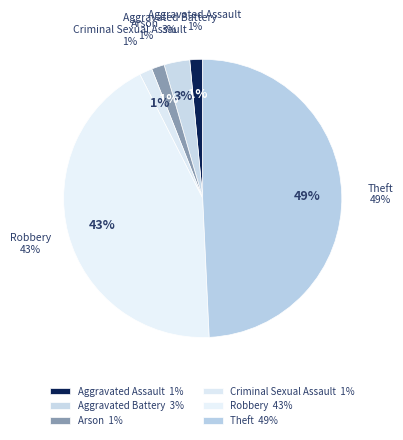

Rank the categories by value from highest to lowest.

Theft, Robbery, Aggravated Battery, Aggravated Assault, Arson, Criminal Sexual Assault